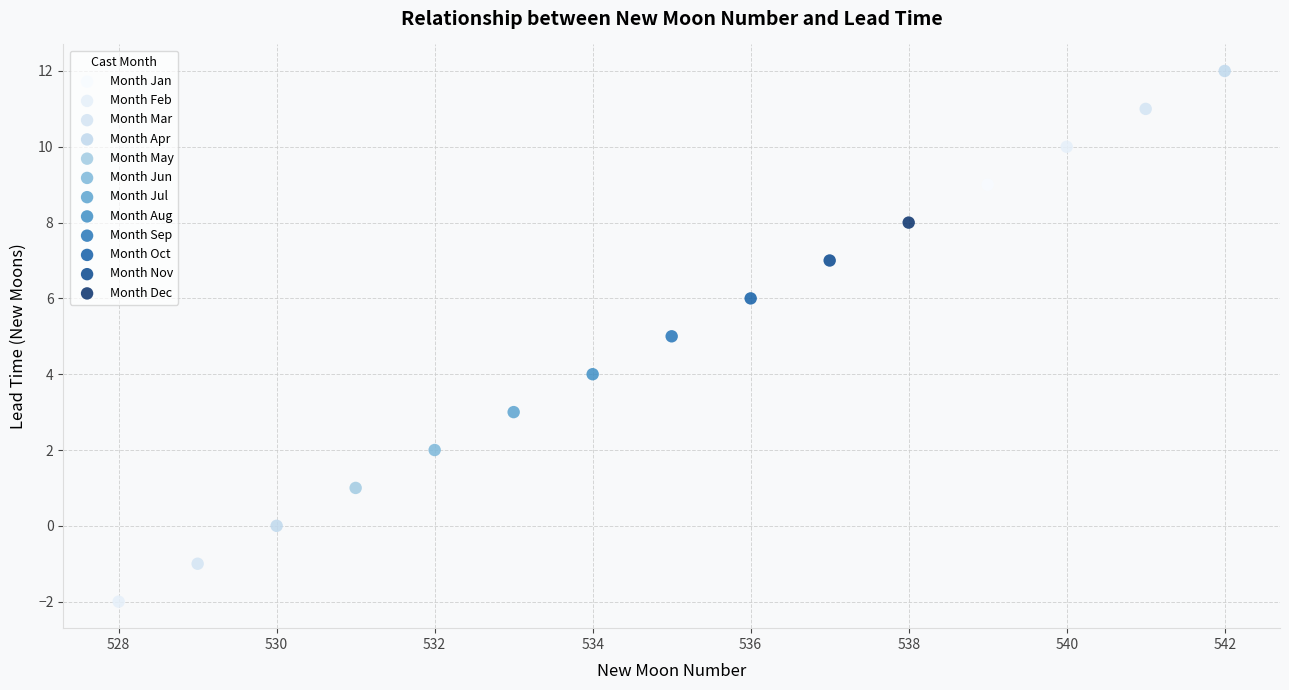

What are all the series names shown in the legend?

Month Jan, Month Feb, Month Mar, Month Apr, Month May, Month Jun, Month Jul, Month Aug, Month Sep, Month Oct, Month Nov, Month Dec